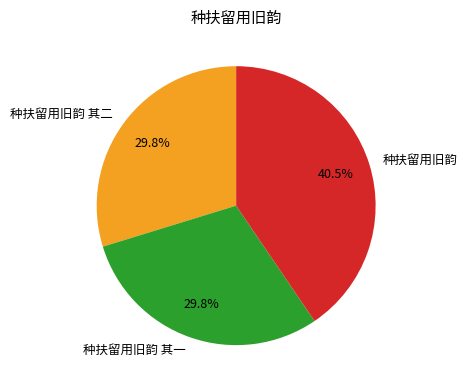

Combined, do 种扶留用旧韵 其二 and 种扶留用旧韵 其一 account for over 50%?

Yes